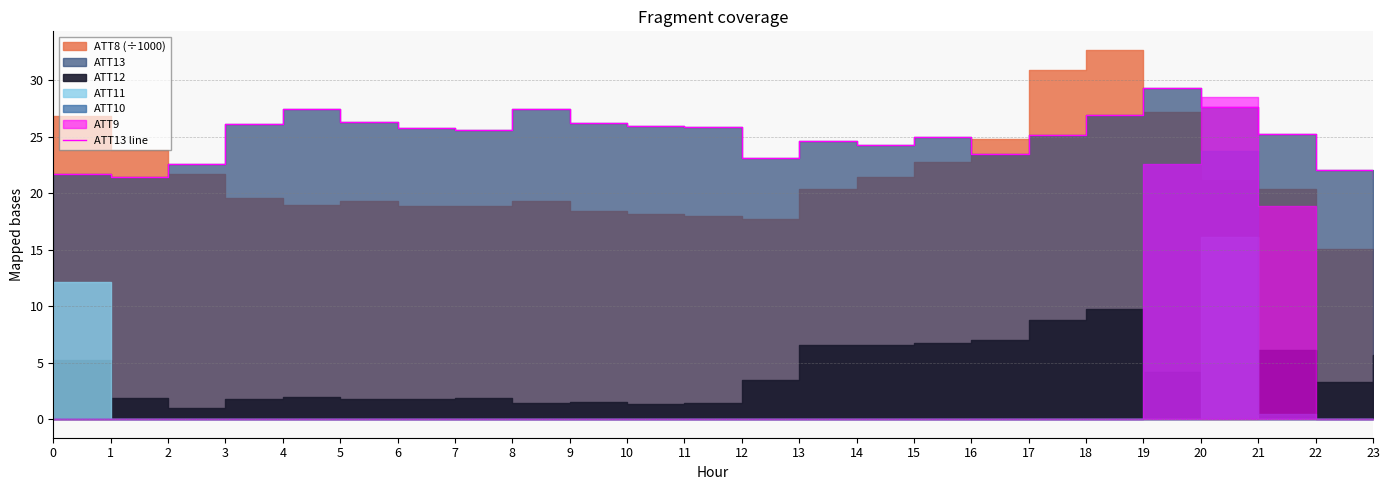

Where is the data nearest to the value 25?

15